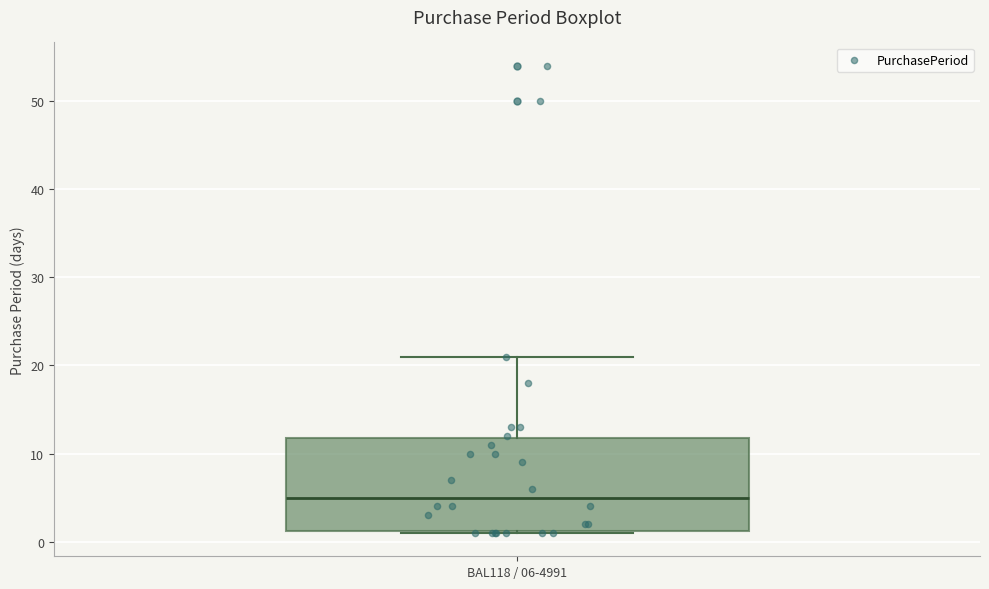

Where does the median line of the box for BAL118 / 06-4991 sit on the y-axis? The values are not printed on the chart, so give them approximately, as read against the axis.

5